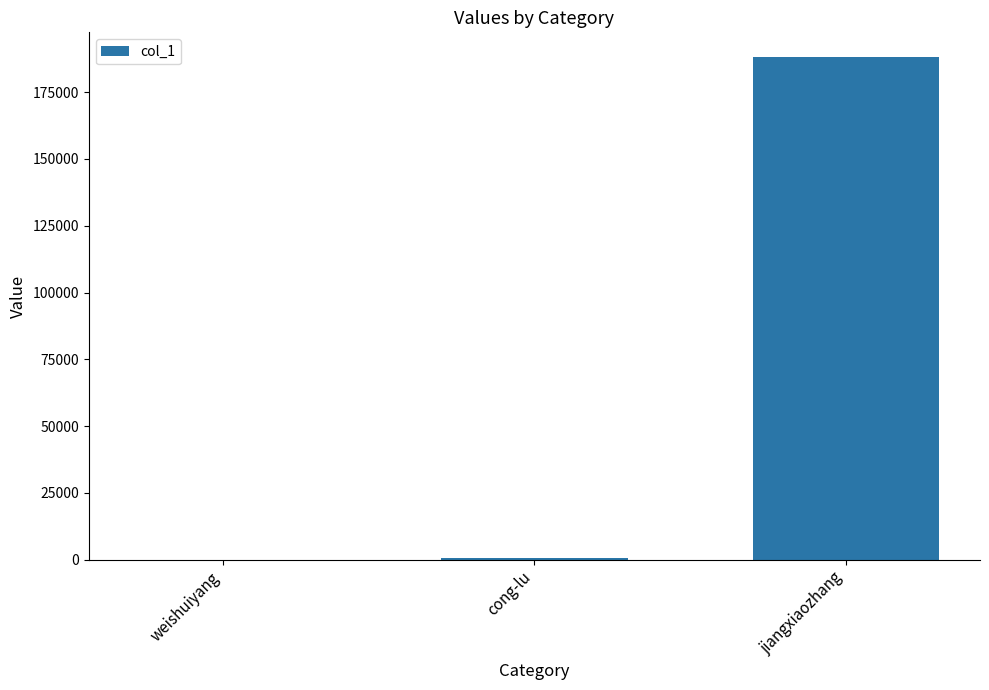

Where is the data nearest to the value 94016?

cong-lu